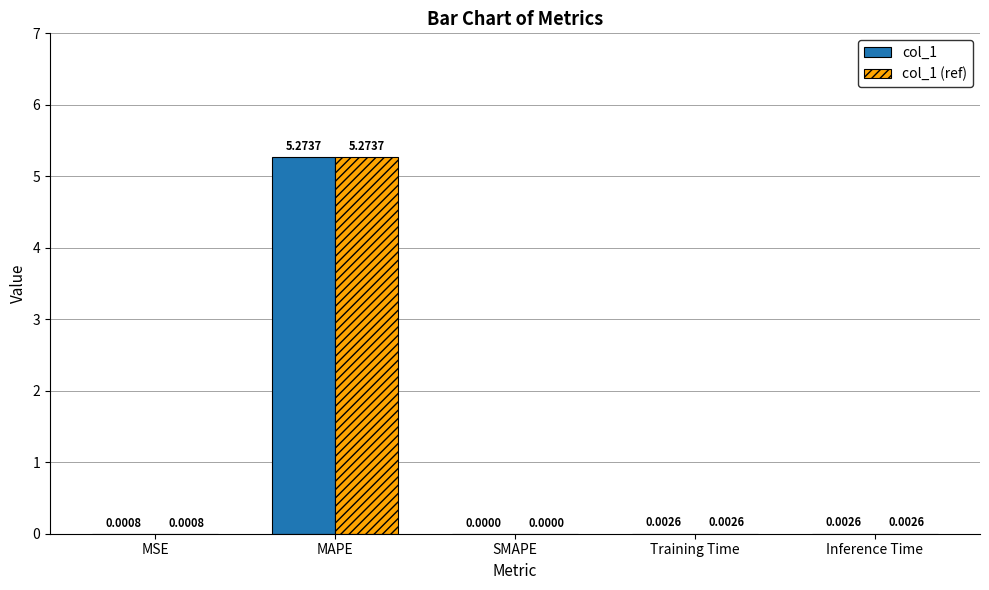

What is the sum of the col_1 values at Inference Time and MAPE?

5.3